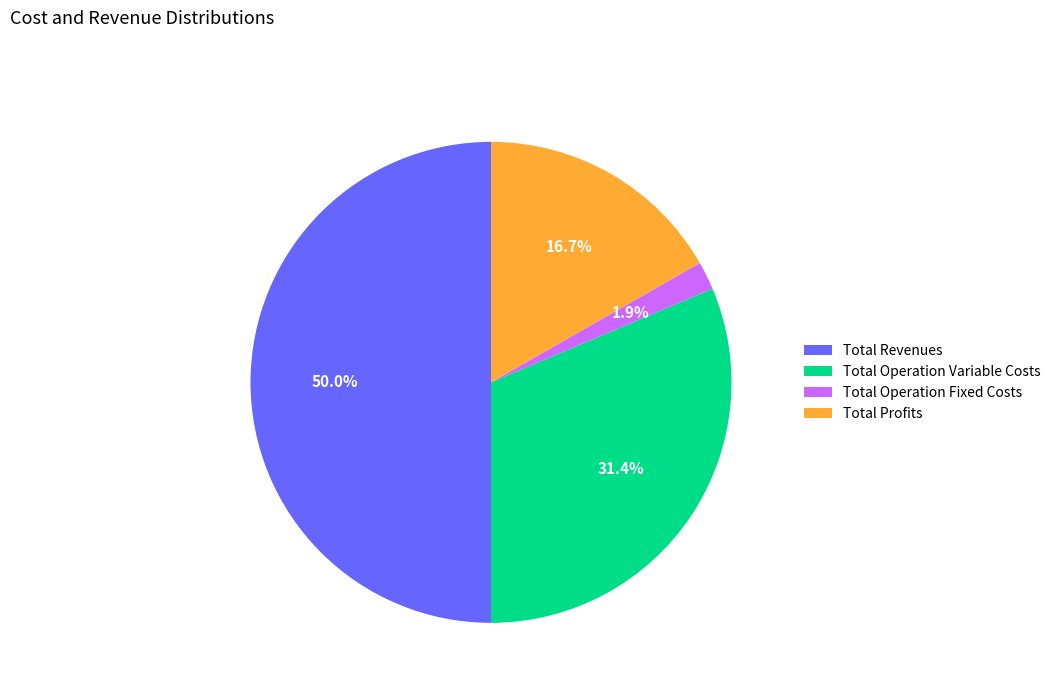

To the nearest percent, what is the difference between the largest and smallest slice percentages?

48%